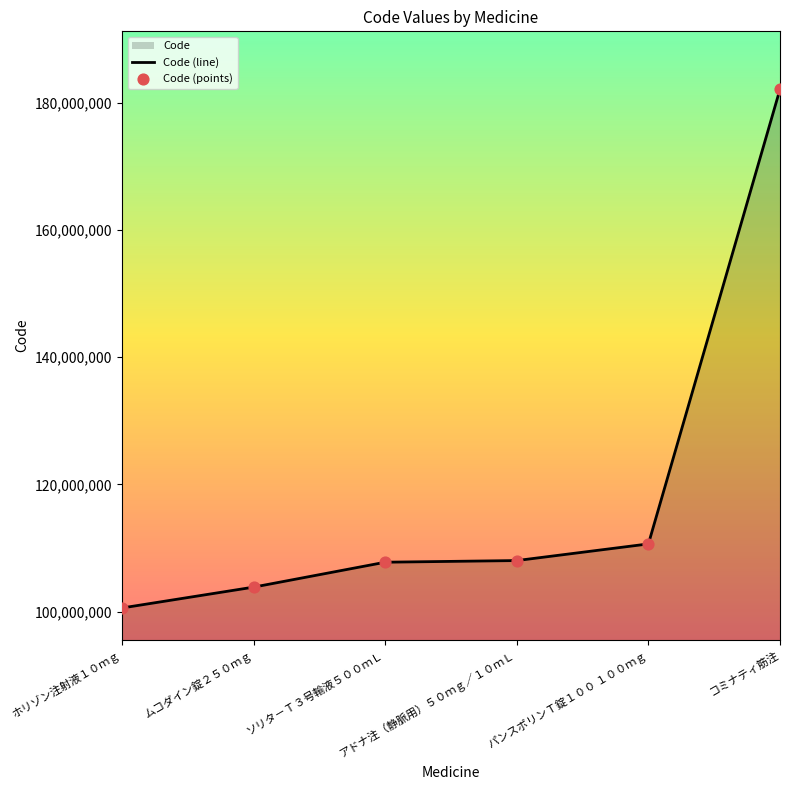

Which series has the widest spread of Y values?

Code (line)